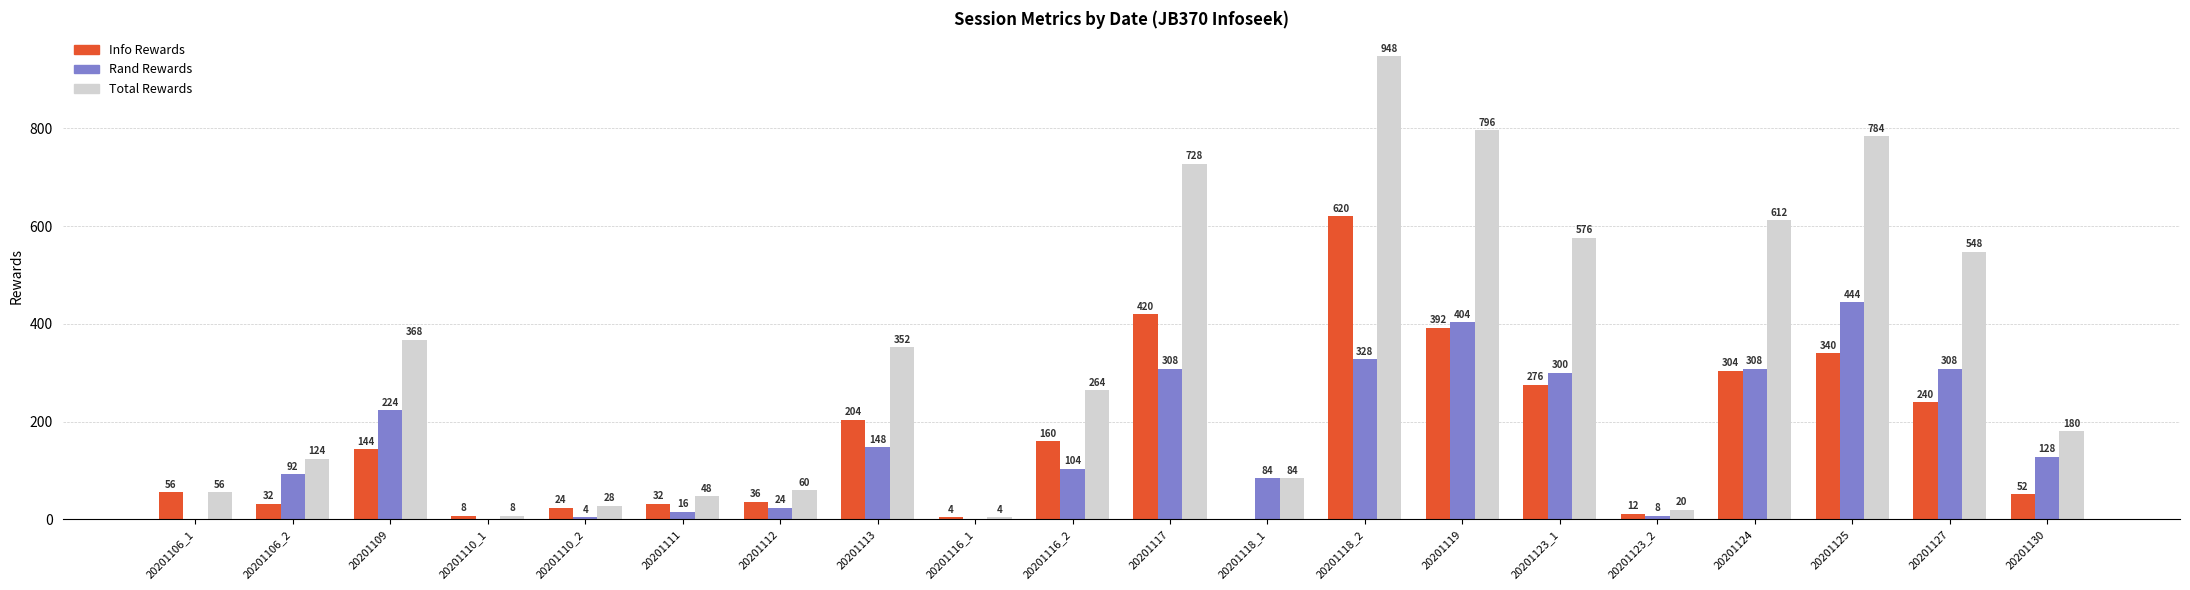

Is it true that Total Rewards equals 60 at 20201112?

True